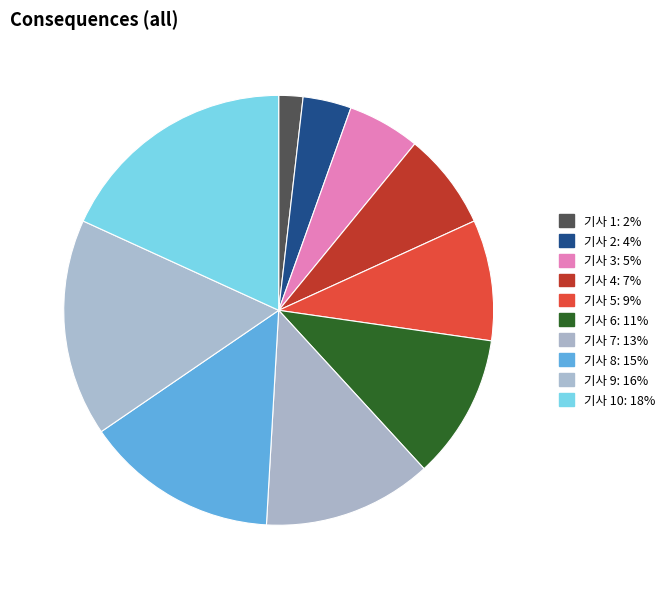

Count the number of slices in the pie.

10